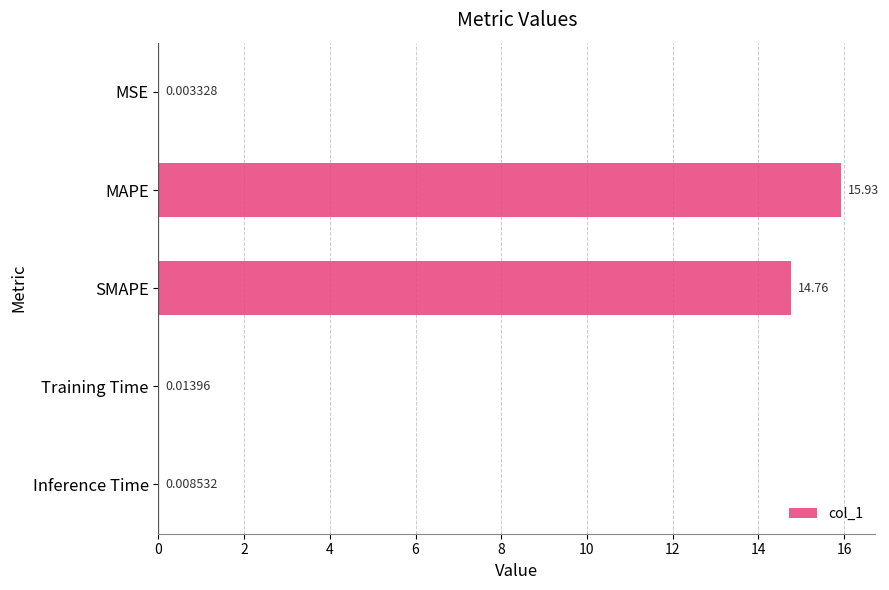

Where is the data nearest to the value 7?

Training Time